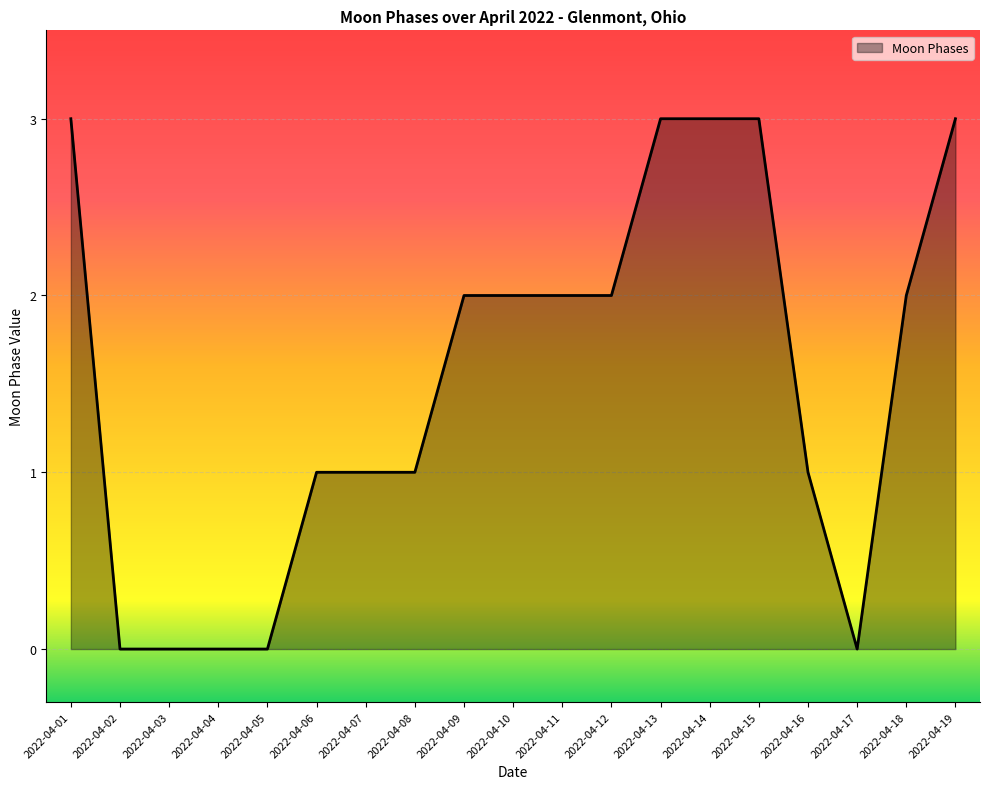

True or false: the data shows 1 at 2022-04-14.

False